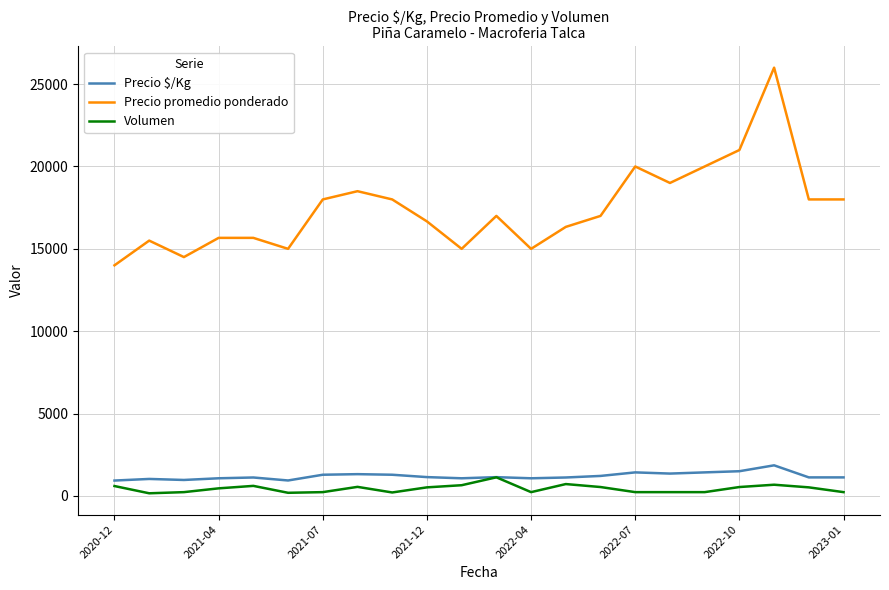

Which series has the largest range (max minus min)?

Precio promedio ponderado